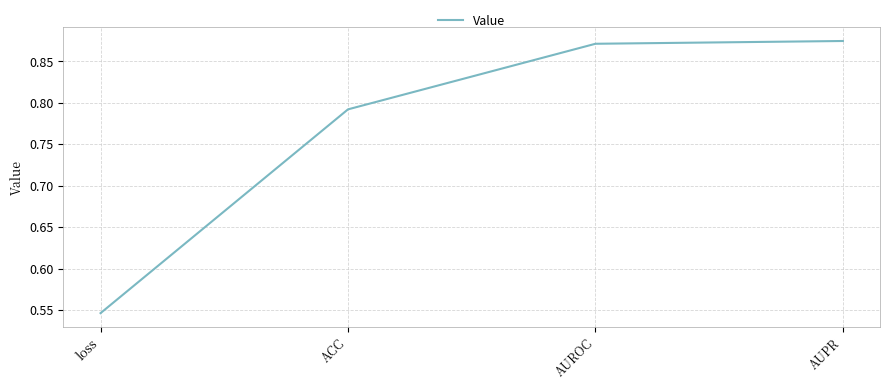

What is the difference between the values at AUPR and ACC?

0.1